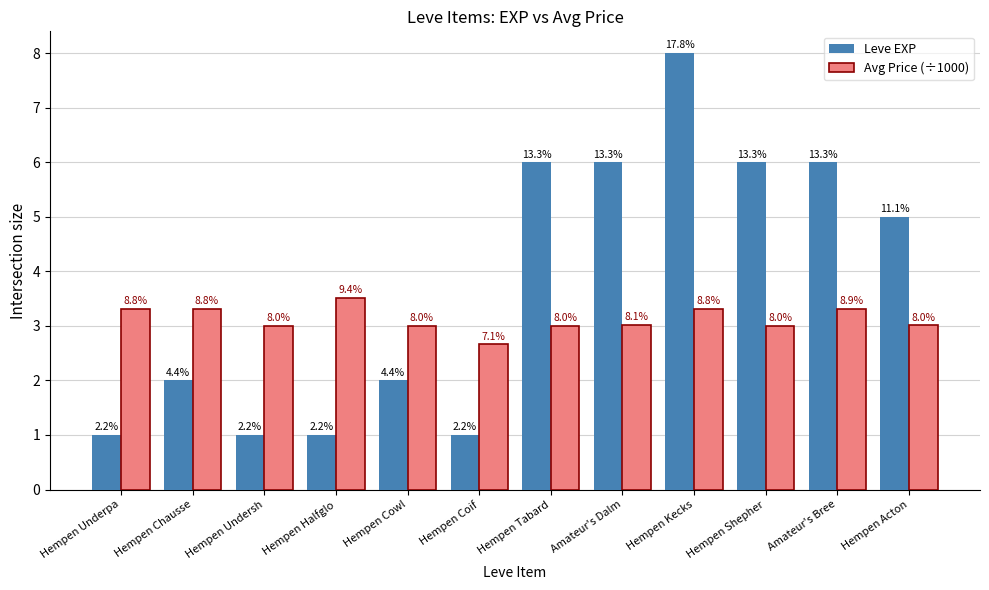

Which series has the largest range (max minus min)?

Leve EXP